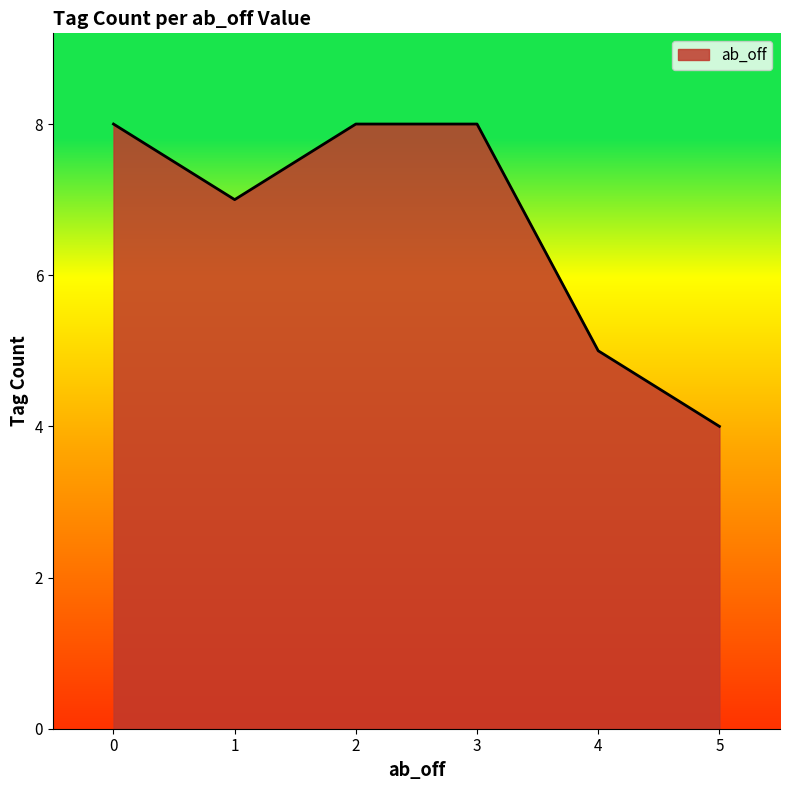

What is the change in value from 0 to 5?

-4